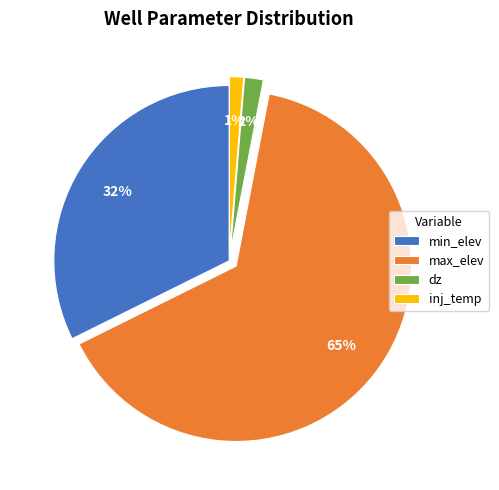

Combined, do max_elev and inj_temp account for over 50%?

Yes